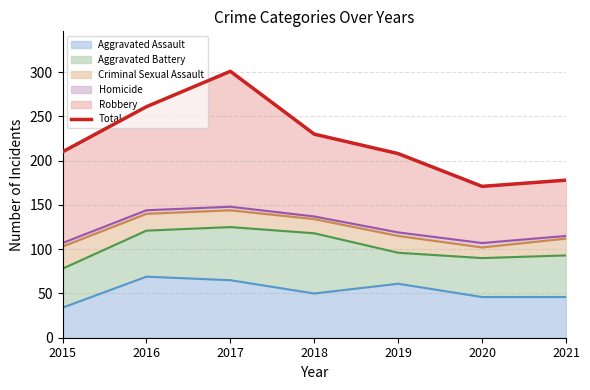

True or false: the data shows 87 at 2021.

False